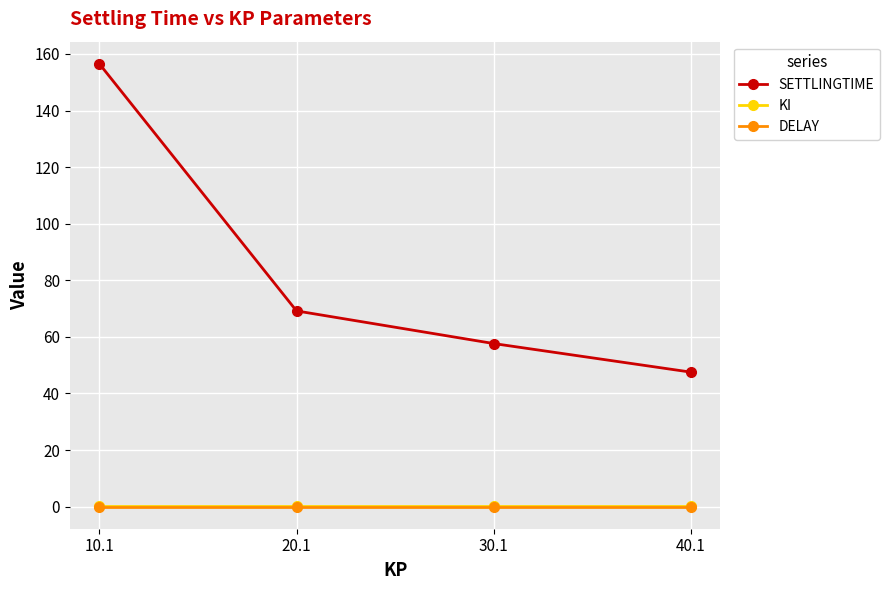

The value of SETTLINGTIME at 10.1 is 226.1. True or false?

False